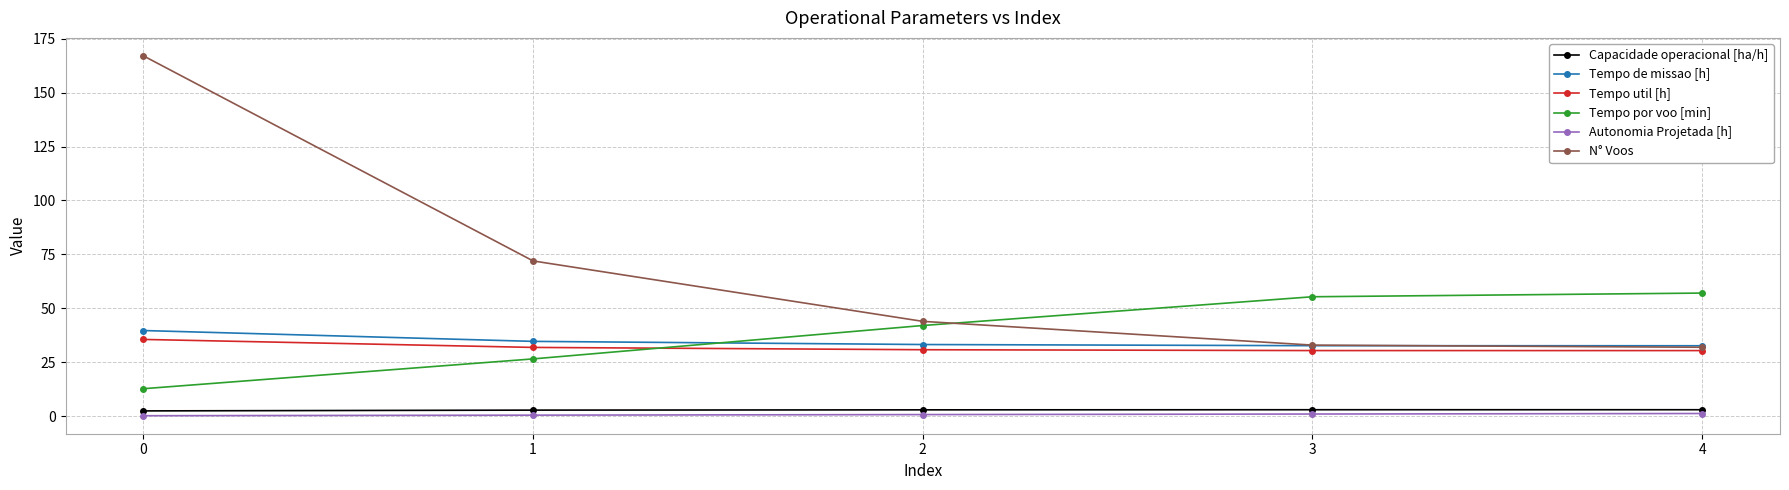

What are all the series names shown in the legend?

Capacidade operacional [ha/h], Tempo de missao [h], Tempo util [h], Tempo por voo [min], Autonomia Projetada [h], N° Voos